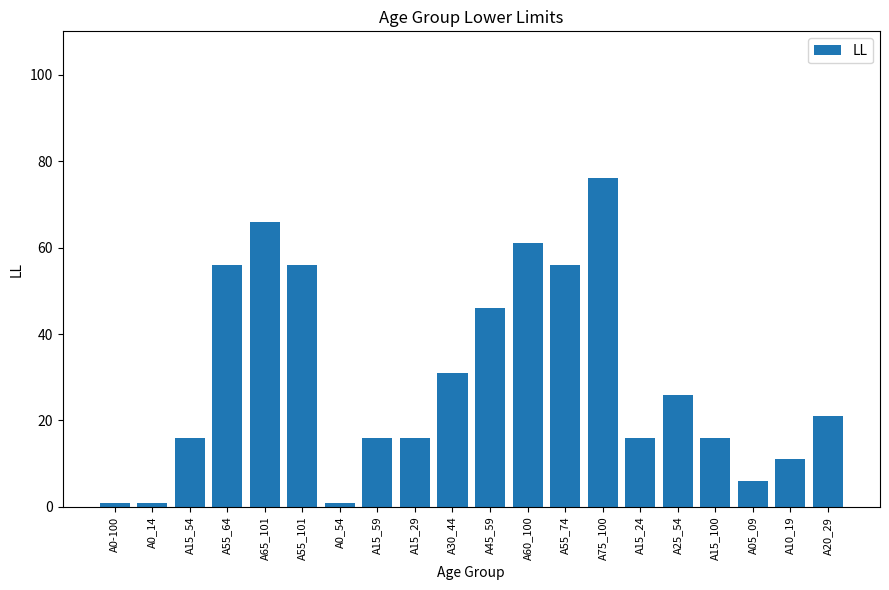

What is the label of the 2nd bar from the right?

A10_19